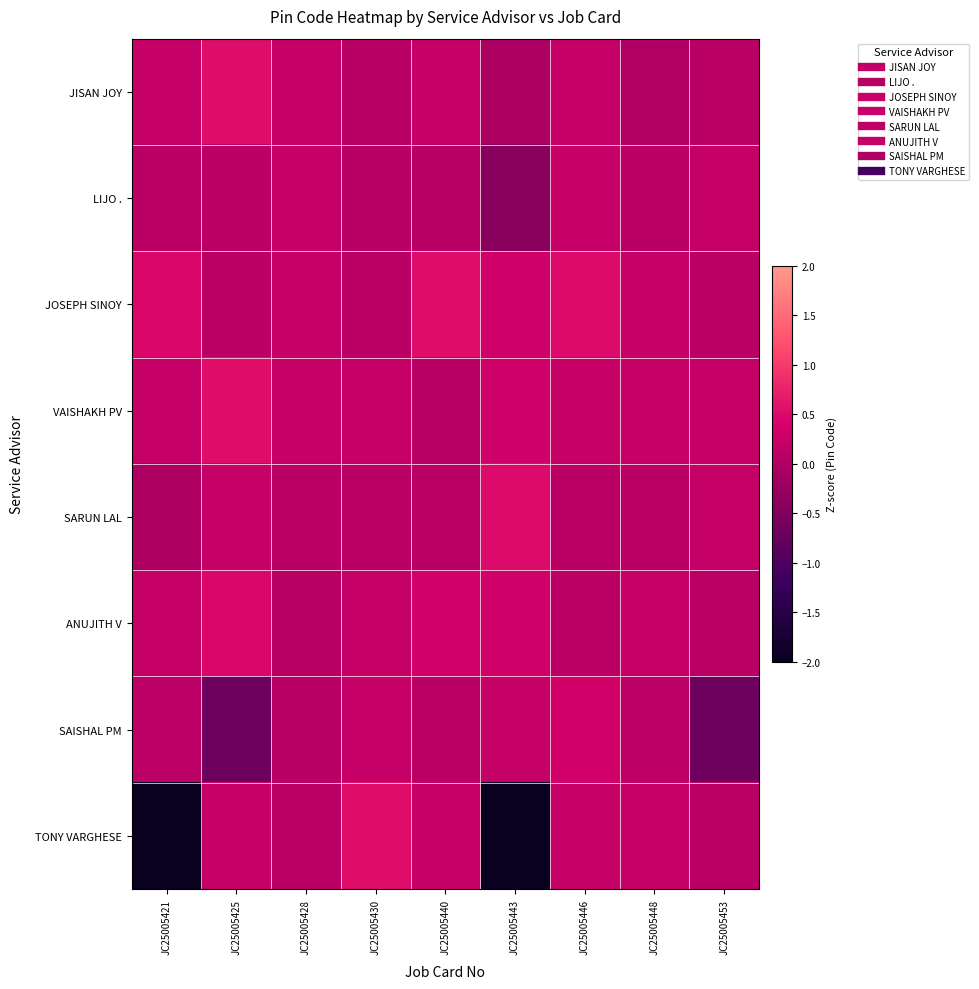

List the series in order of their peak value, lowest first.

LIJO ., SAISHAL PM, ANUJITH V, SARUN LAL, JISAN JOY, JOSEPH SINOY, VAISHAKH PV, TONY VARGHESE